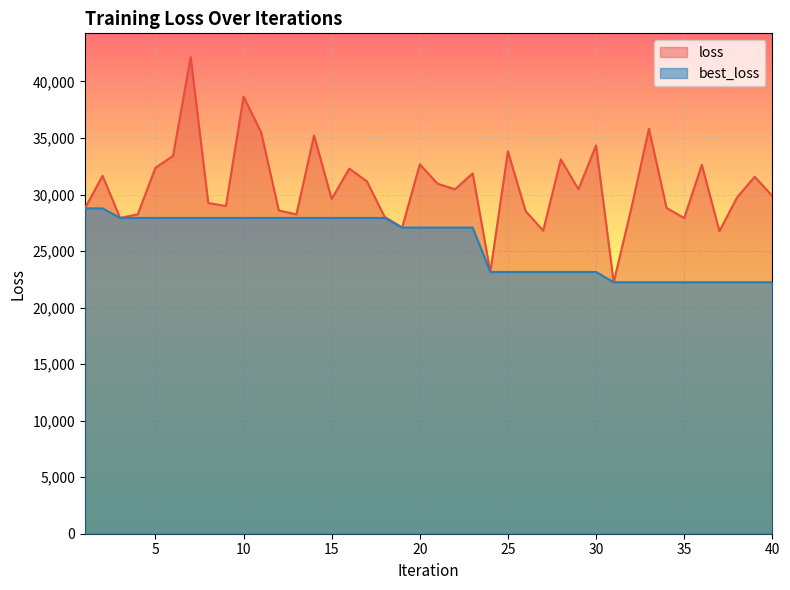

Between 40 and 1, which is larger?

40